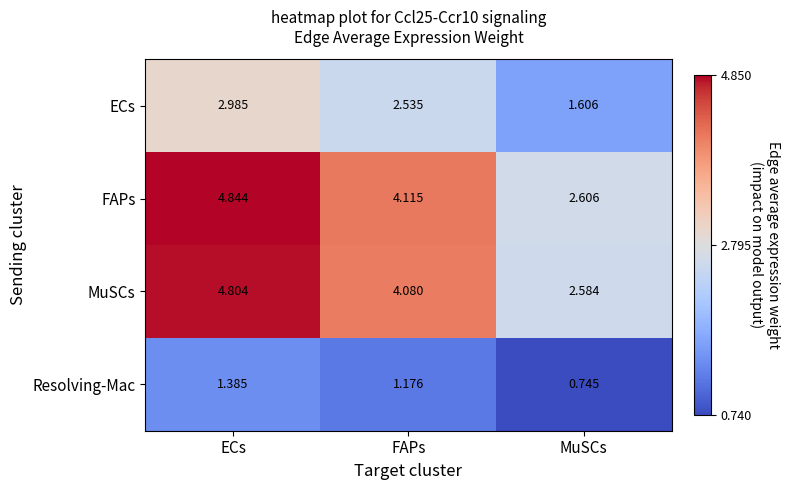

Which category has the highest value in the Resolving-Mac series?

ECs